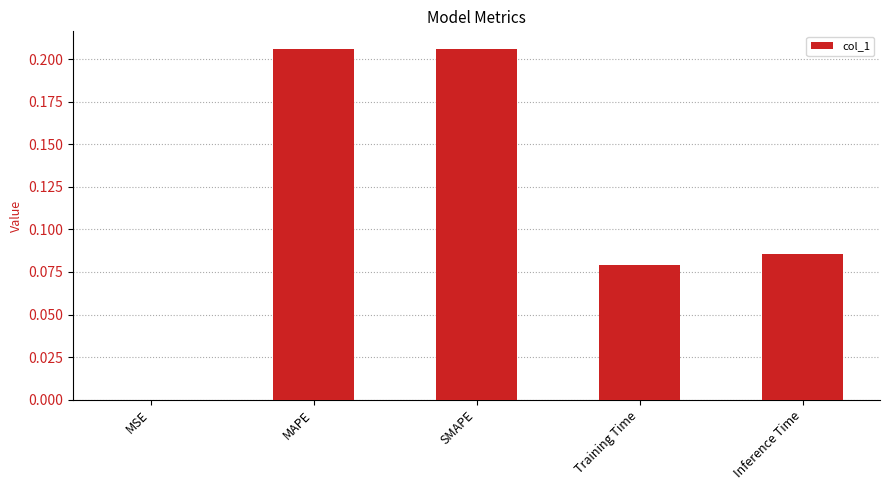

What is the sum of all values?

0.6